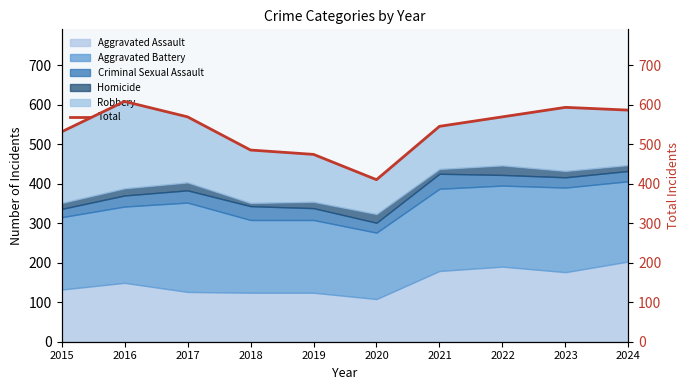

What is the smallest value displayed?

410